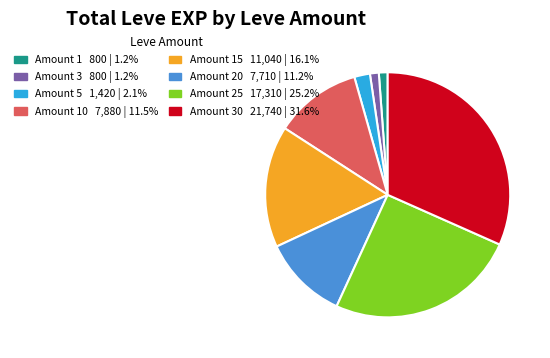

Is there any slice that represents more than half of the pie?

No